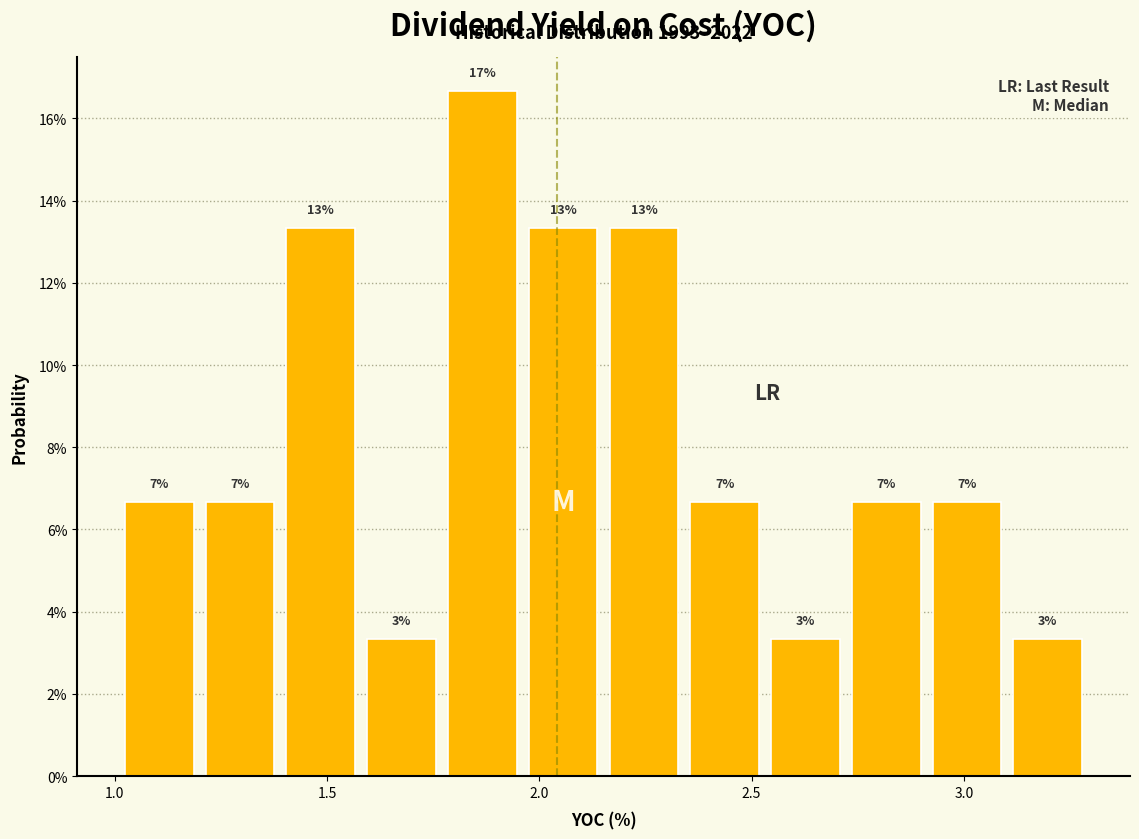

Read against the x-axis, roughly where is the centre of the tallest bar?

1.85